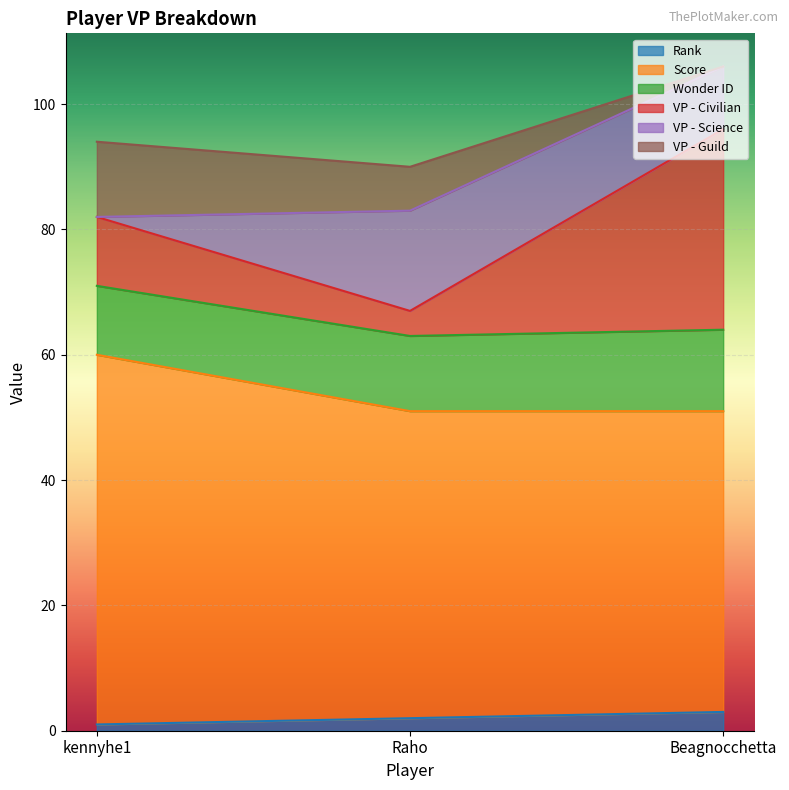

The Rank series shows 2 at kennyhe1. True or false?

False